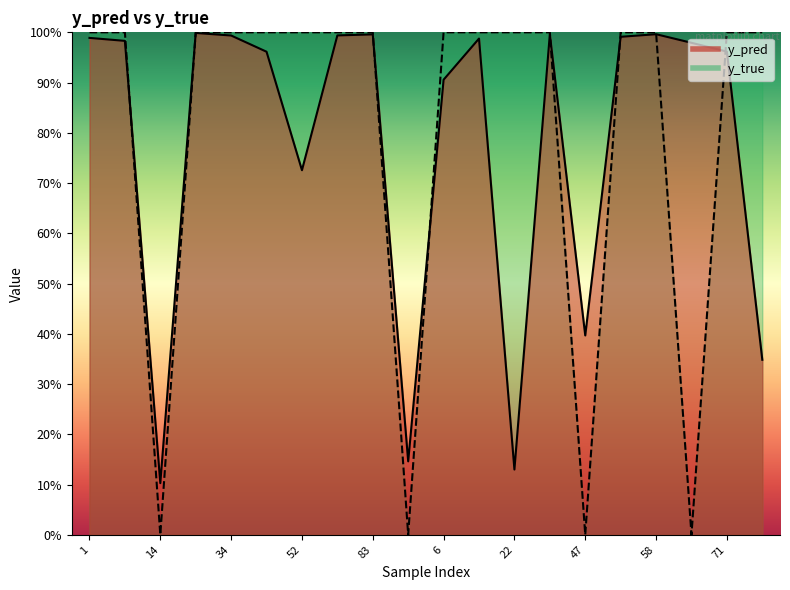

List the labels in order of y_true value, largest first.

1, 8, 24, 34, 43, 52, 80, 83, 6, 9, 22, 41, 50, 58, 71, 95, 14, 91, 47, 59